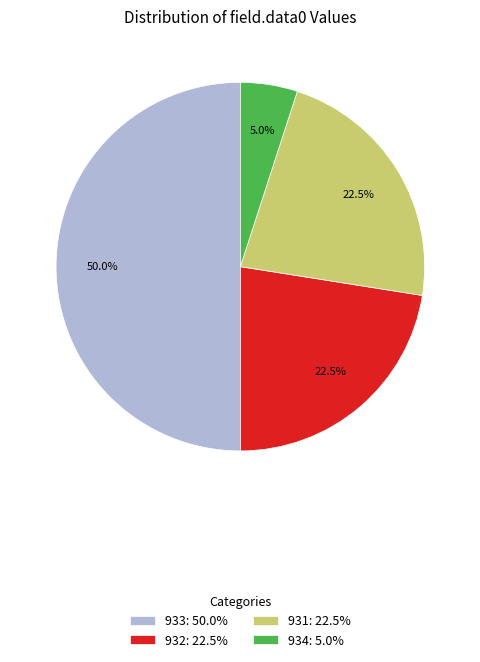

Which slice is the smallest?

934: 5.0%